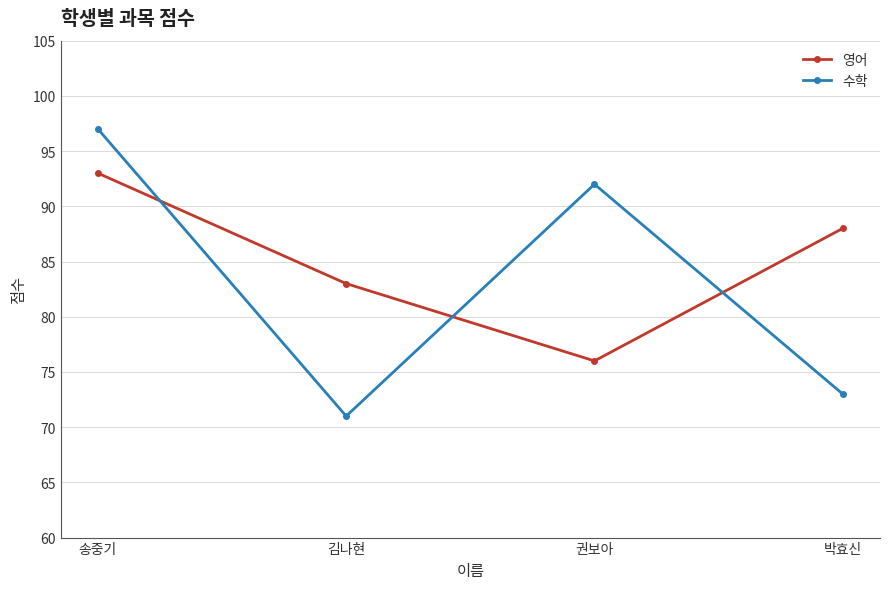

What is the sum of all 영어 values?

340